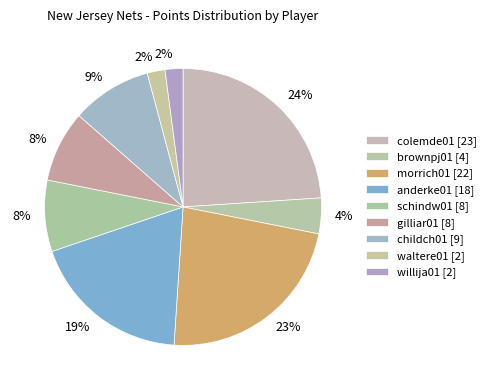

What percentage is the willija01 slice, to the nearest percent?

2%